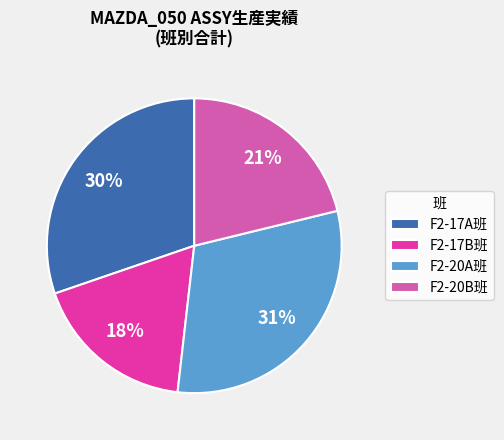

To the nearest percent, what percentage of the pie is F2-20A班?

31%